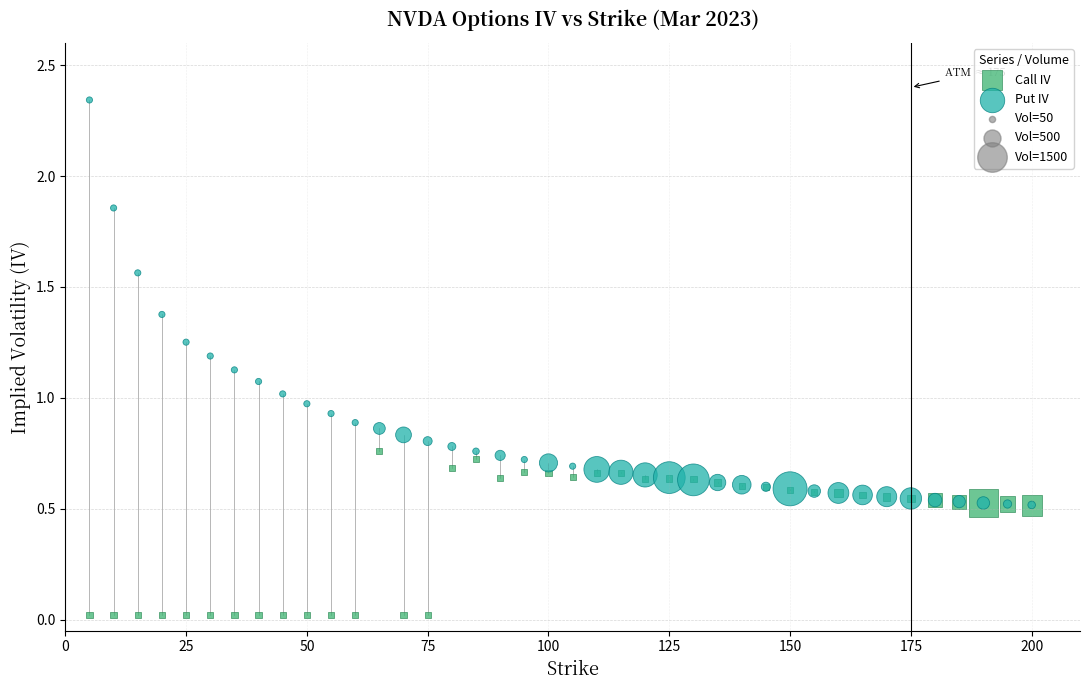

Which series contains the lowest Y value?

Call IV